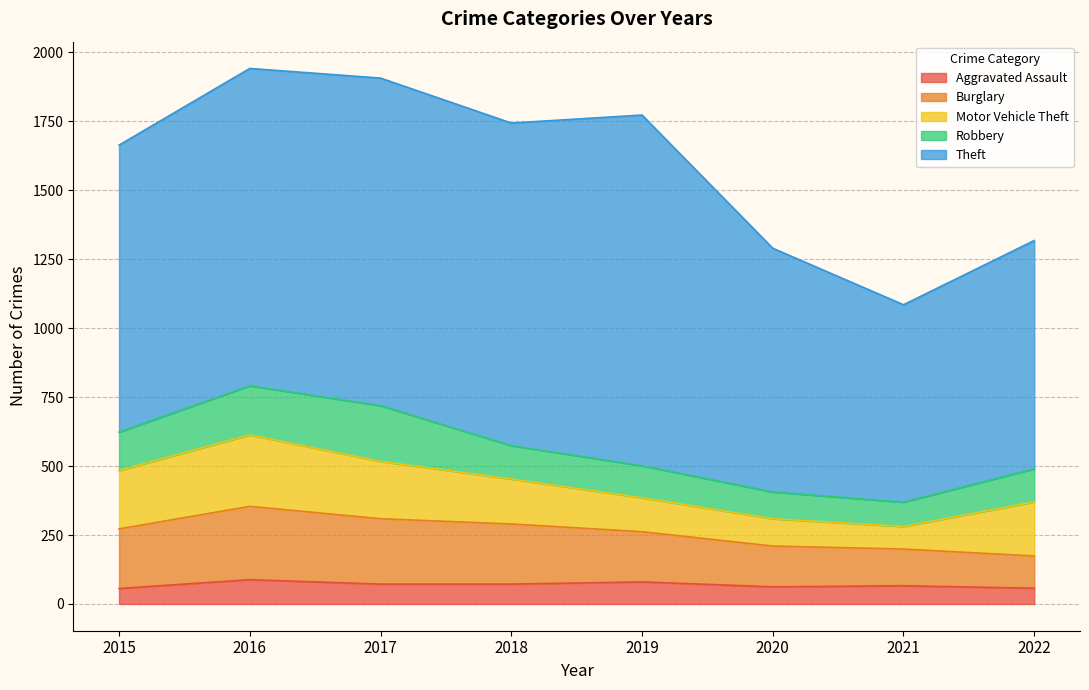

The value of Motor Vehicle Theft at 2018 is 92. True or false?

False